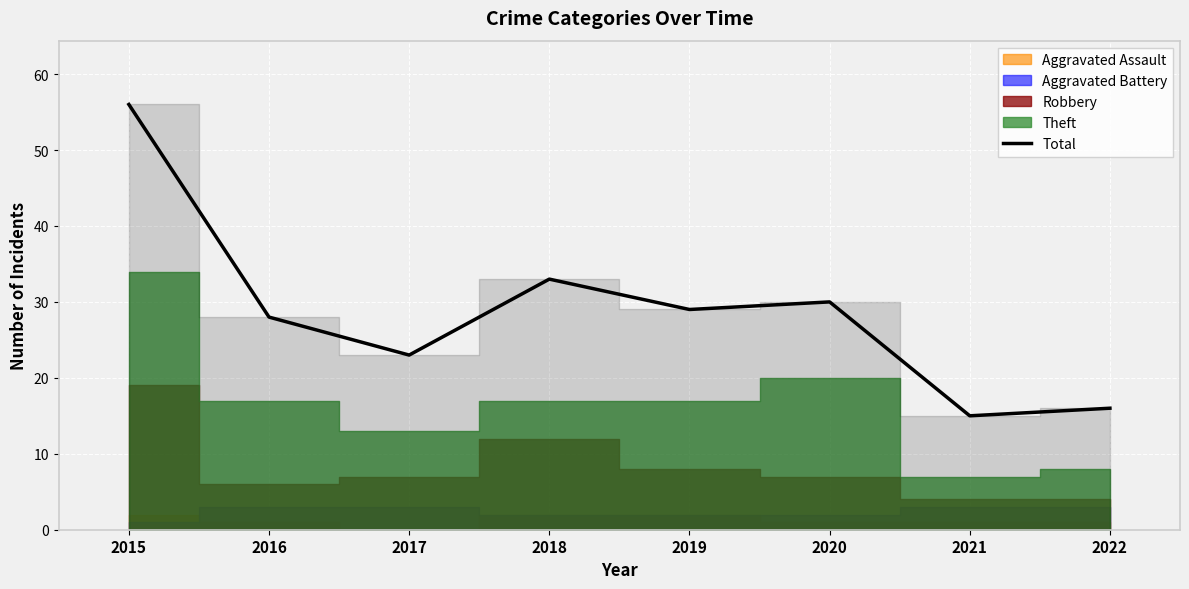

How many values are below 29?

4